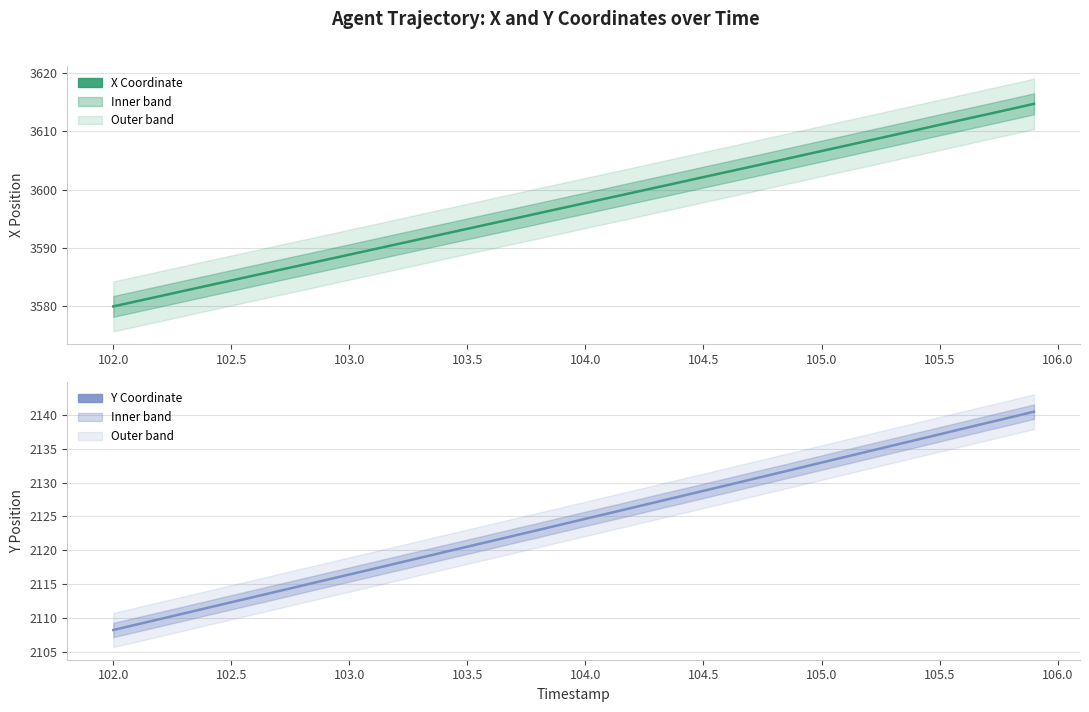

What are all the series names shown in the legend?

X Coordinate, Y Coordinate